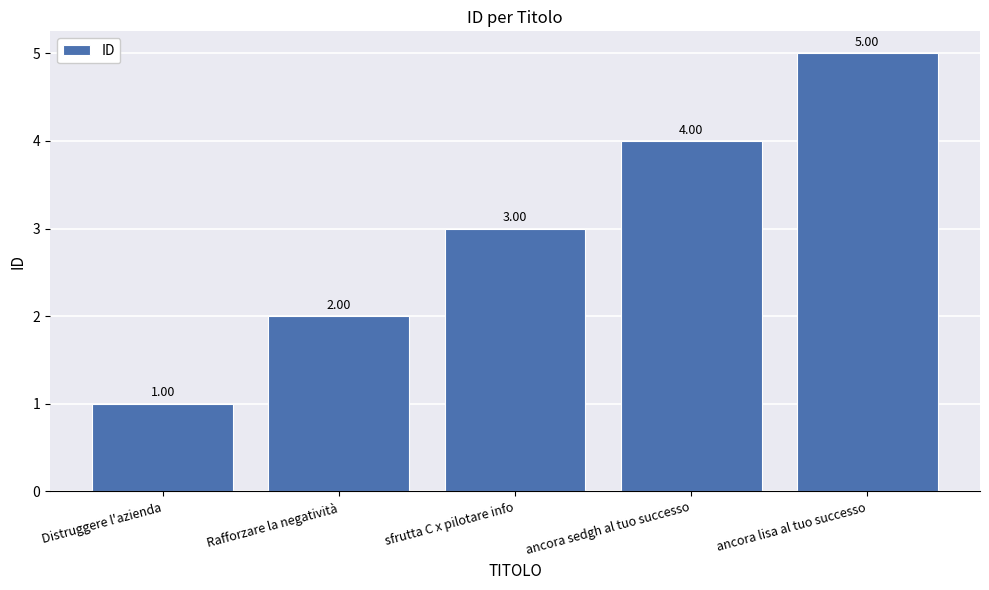

The chart shows a value of 4 at ancora sedgh al tuo successo. True or false?

True